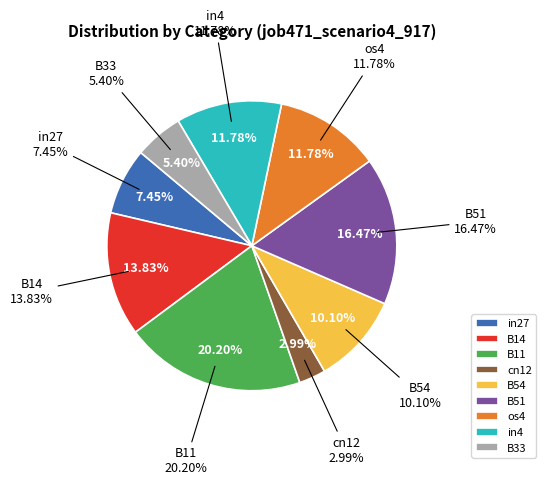

To the nearest percent, what percentage of the pie is B11?

20%